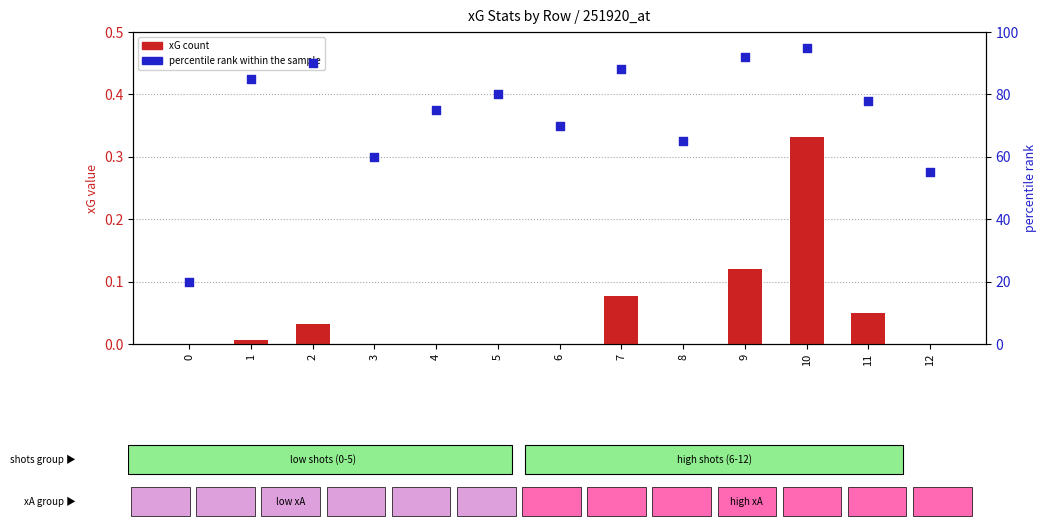

Which series has the widest spread of Y values?

percentile rank within the sample